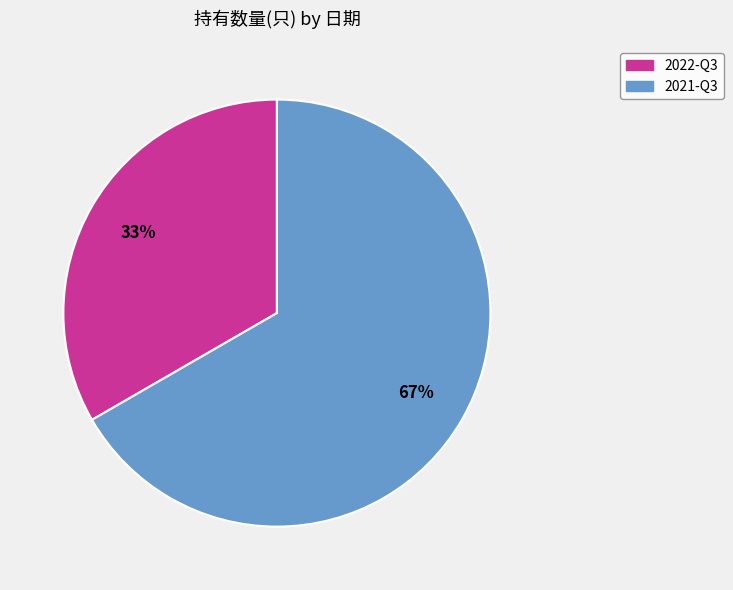

True or false: 2022-Q3 accounts for 33% of the total.

True